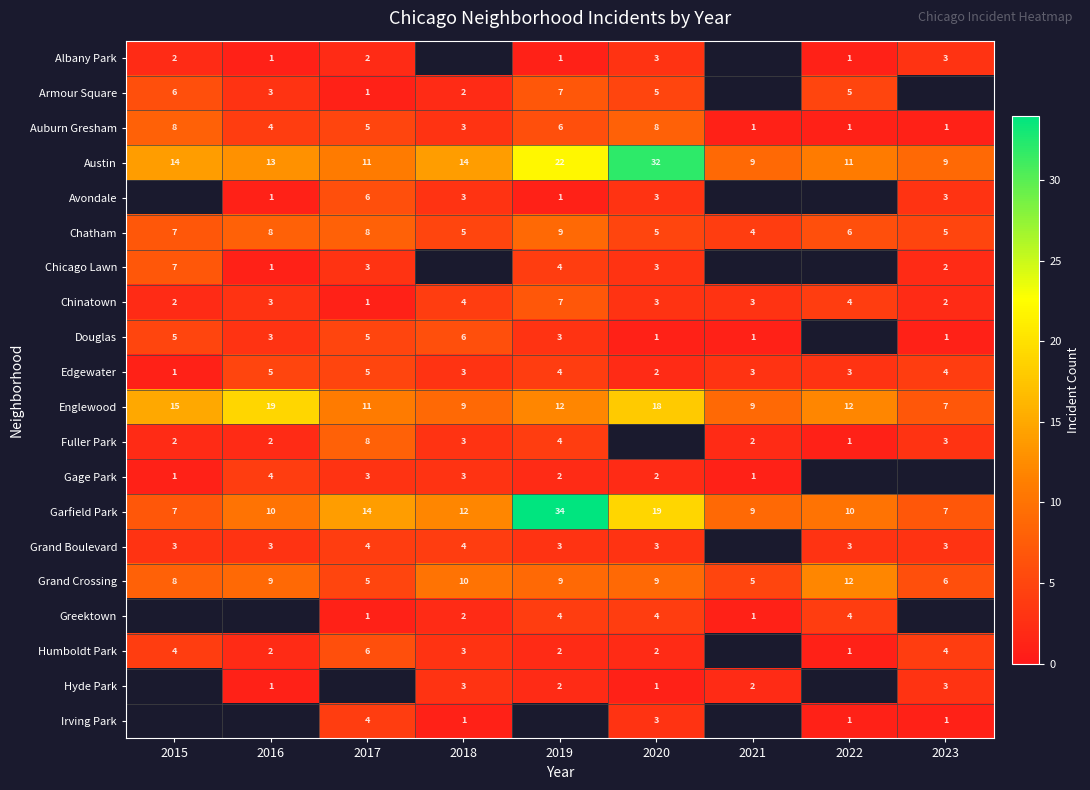

Where does the Auburn Gresham series first go above 4?

2015